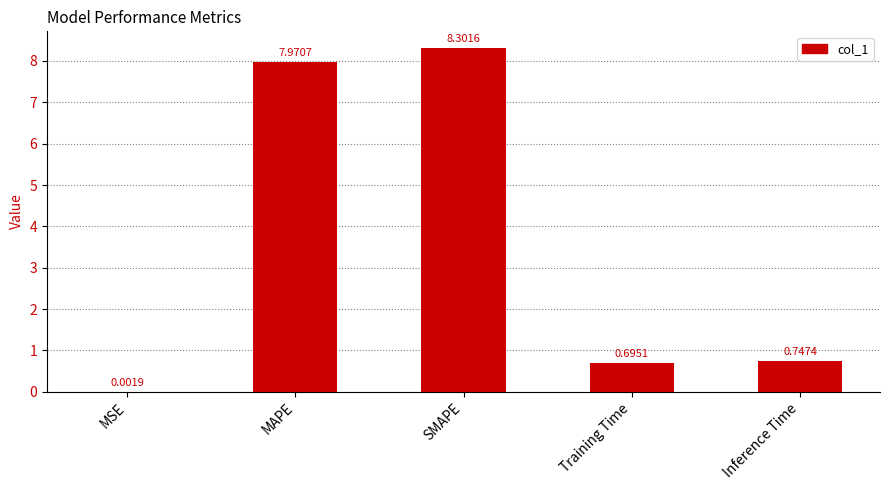

What is the change in value from MSE to Training Time?

+0.7